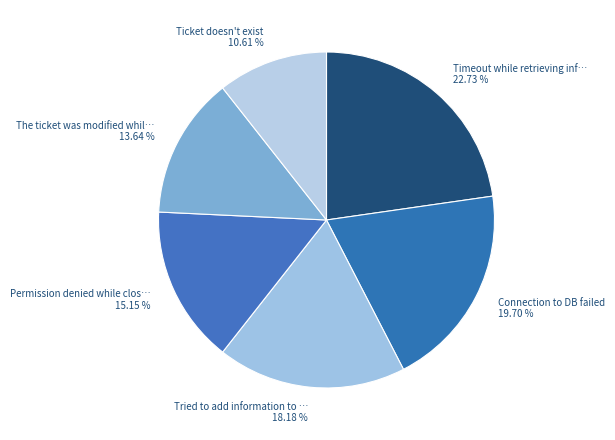

Count the number of slices in the pie.

6